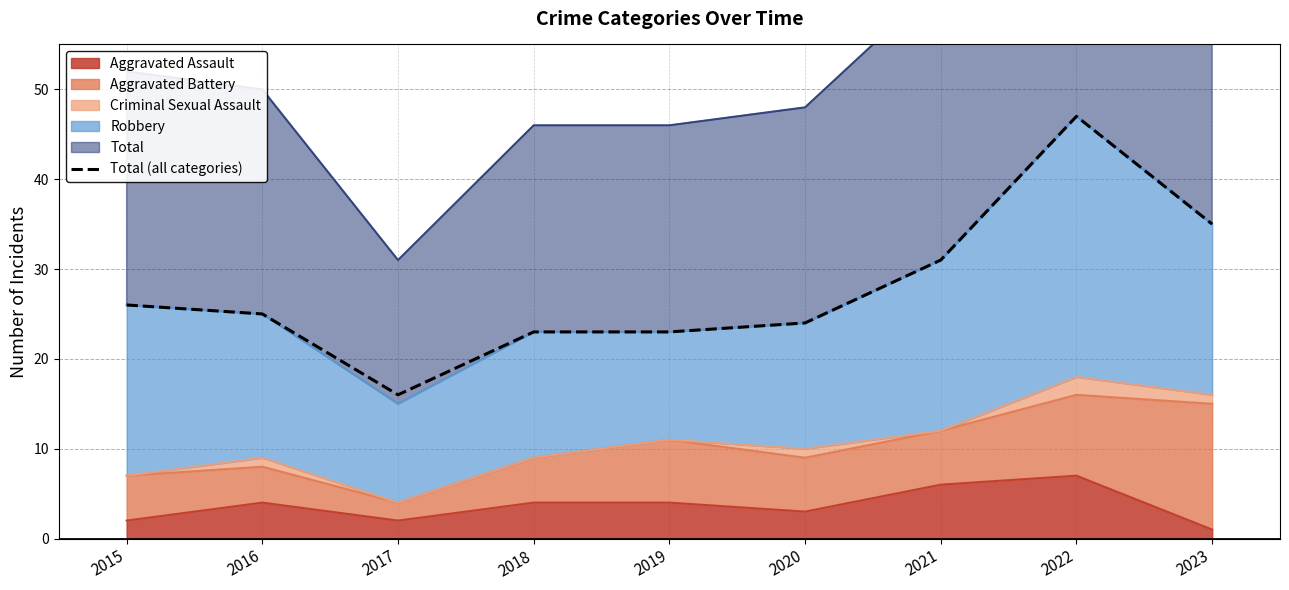

What is the maximum value shown in the chart?

47